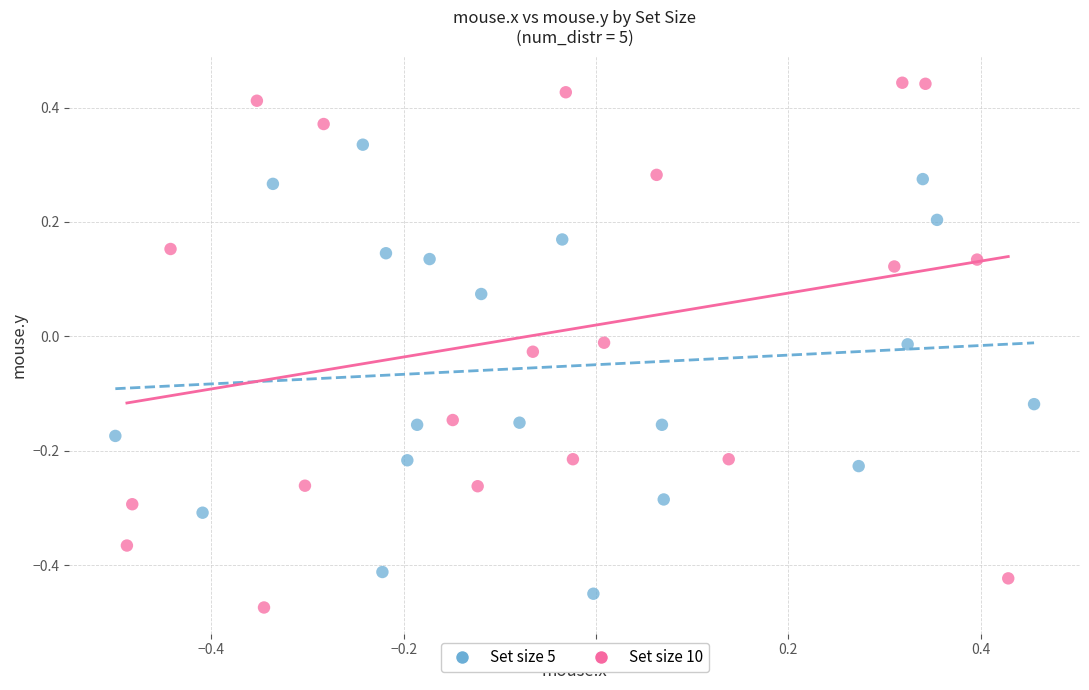

Which series reaches the maximum Y coordinate?

Set size 10